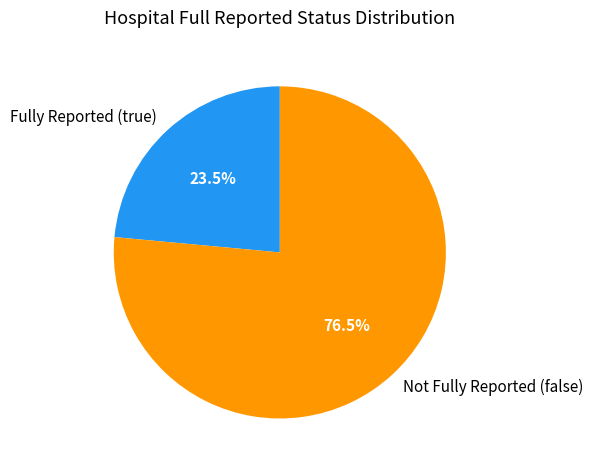

Which slice is the smallest?

Fully Reported (true)